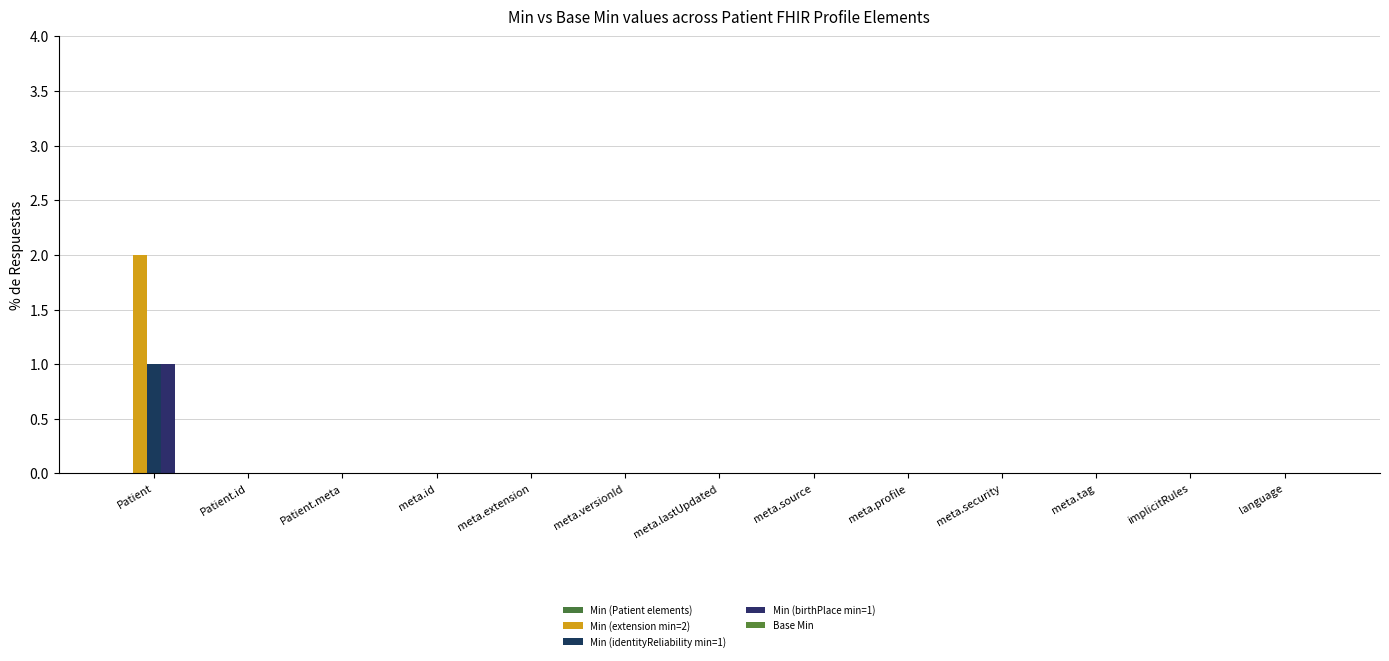

The Min (birthPlace min=1) series shows 0 at meta.profile. True or false?

True